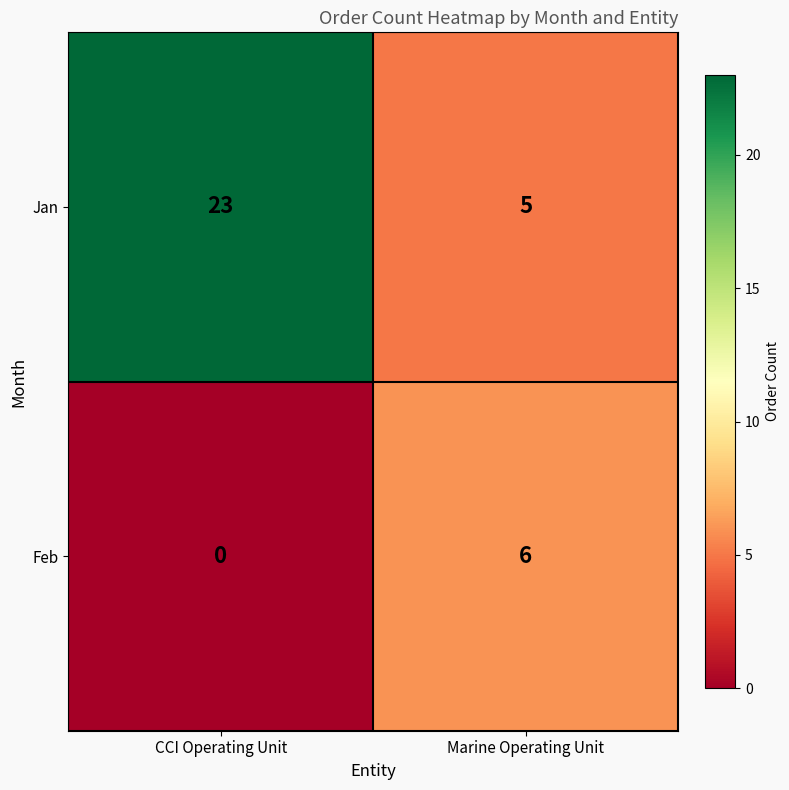

Reading left to right, extract all data points from this chart.

Jan: CCI Operating Unit=23	Marine Operating Unit=5
Feb: CCI Operating Unit=0	Marine Operating Unit=6